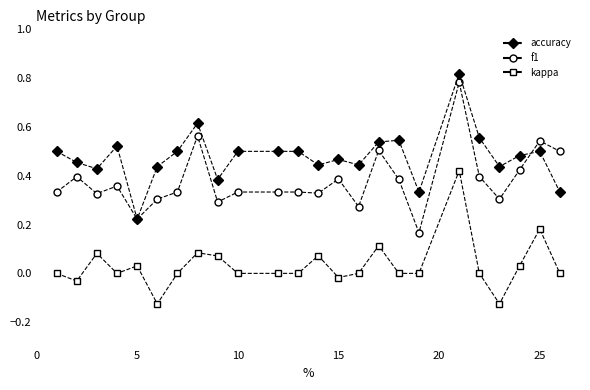

True or false: kappa and accuracy cross at least once.

False